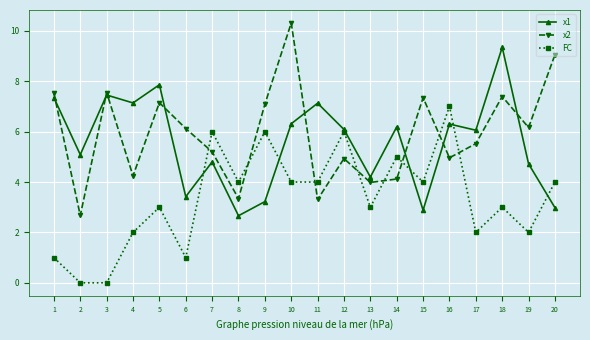

What is the difference between the highest and lowest values at 6?

5.1